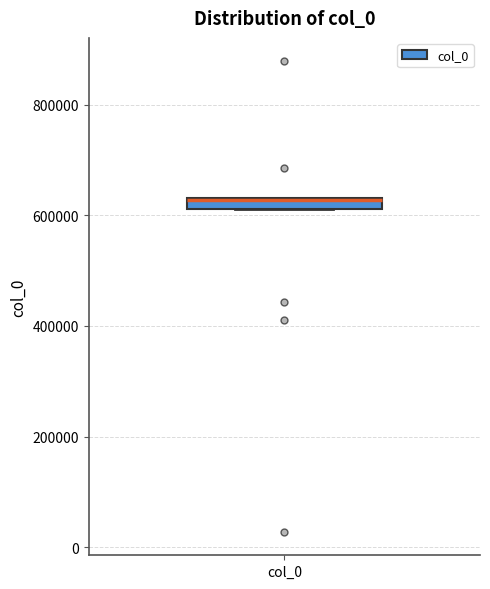

Where is the upper edge of the box for col_0 on the y-axis? The values are not printed on the chart, so give them approximately, as read against the axis.

640000